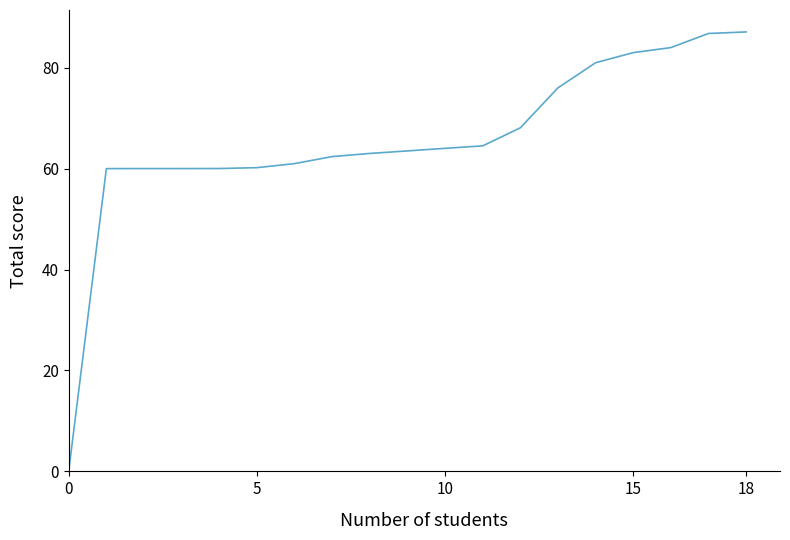

What is the greatest value displayed?

87.1